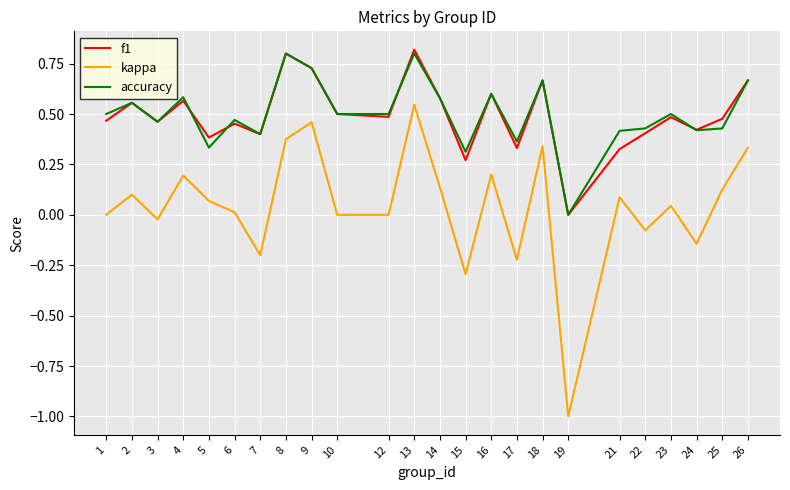

Is the value of f1 at 19 greater than the value of kappa at 26?

No